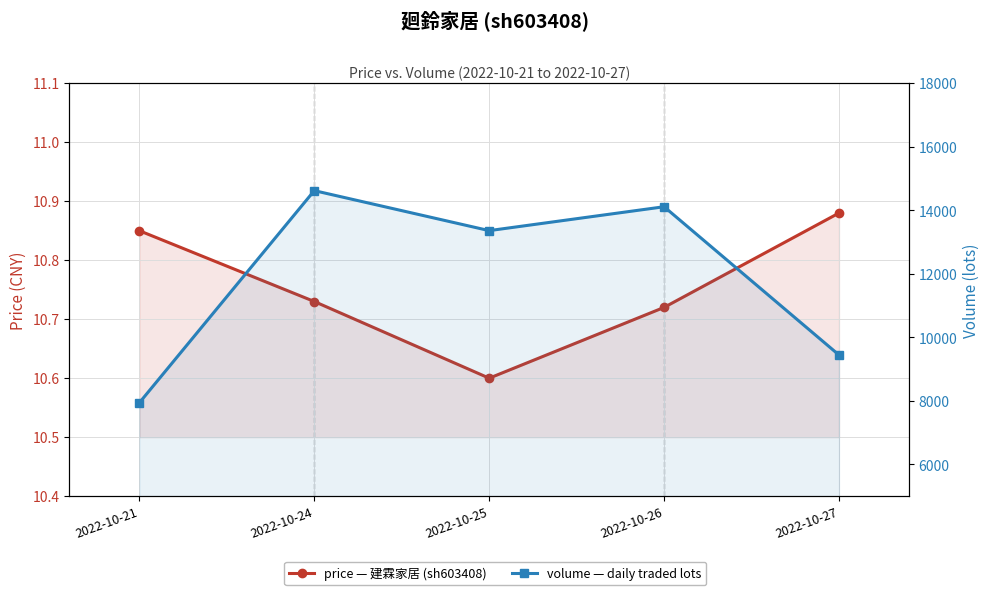

Which series has the largest total across all categories?

volume